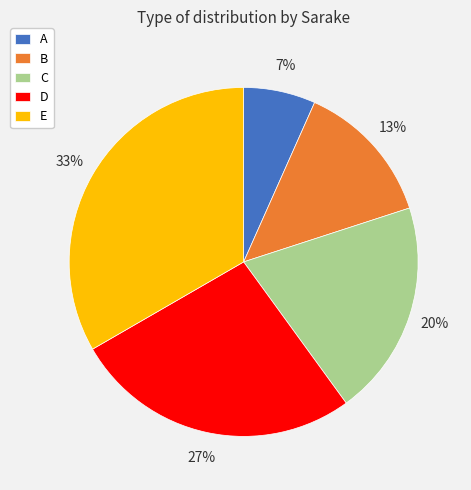

Which category has the smallest portion of the pie?

A